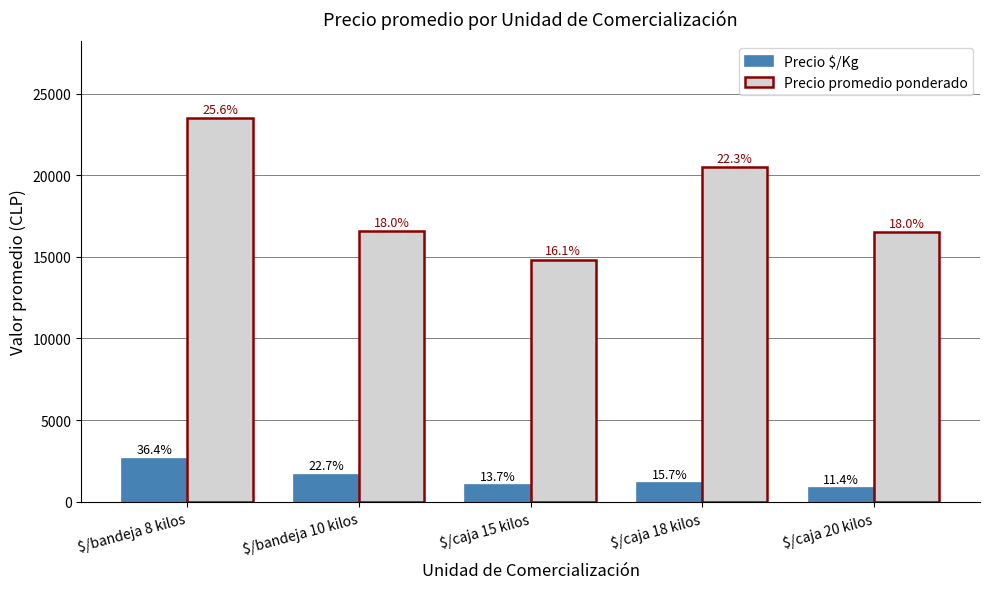

The value of Precio $/Kg at $/caja 15 kilos is 996. True or false?

True